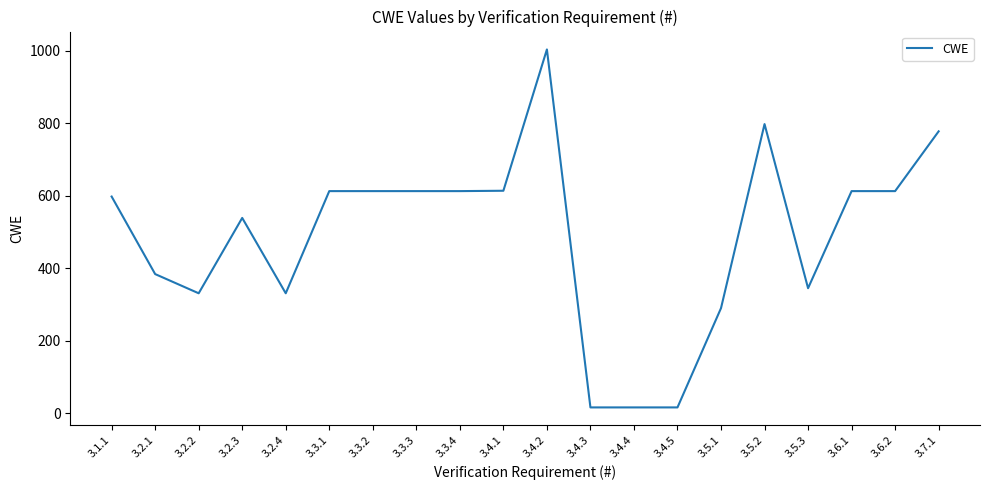

What is the greatest value displayed?

1004